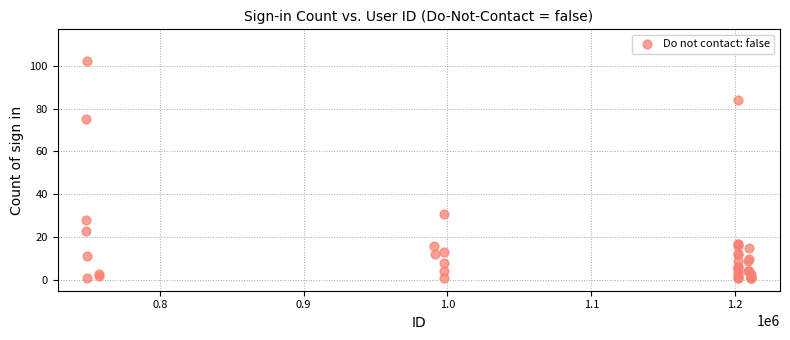

What Y value in the scatter plot is closest to 51?

31